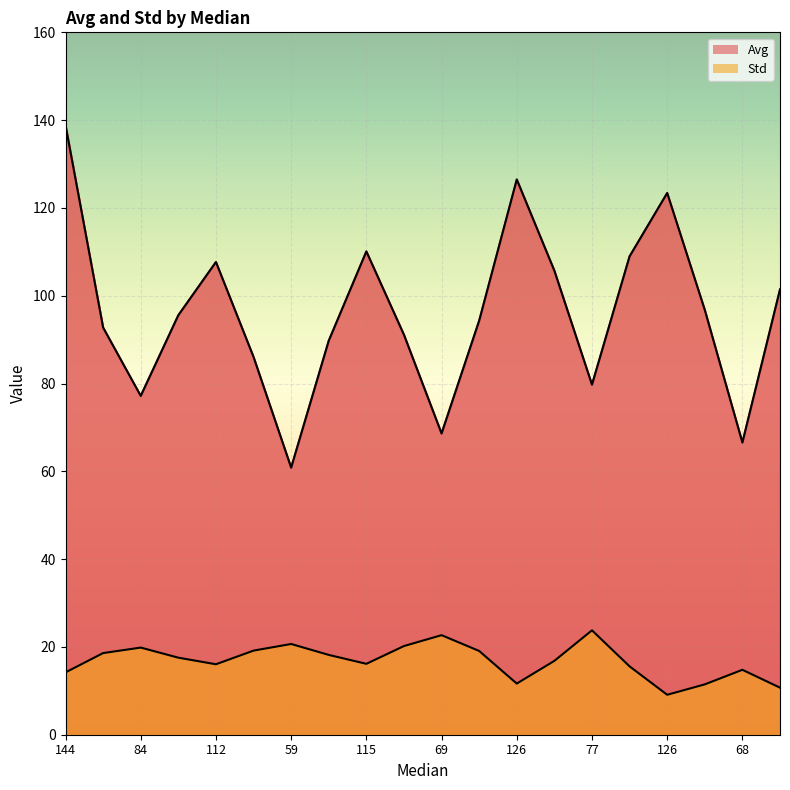

How many series are shown in this chart?

2